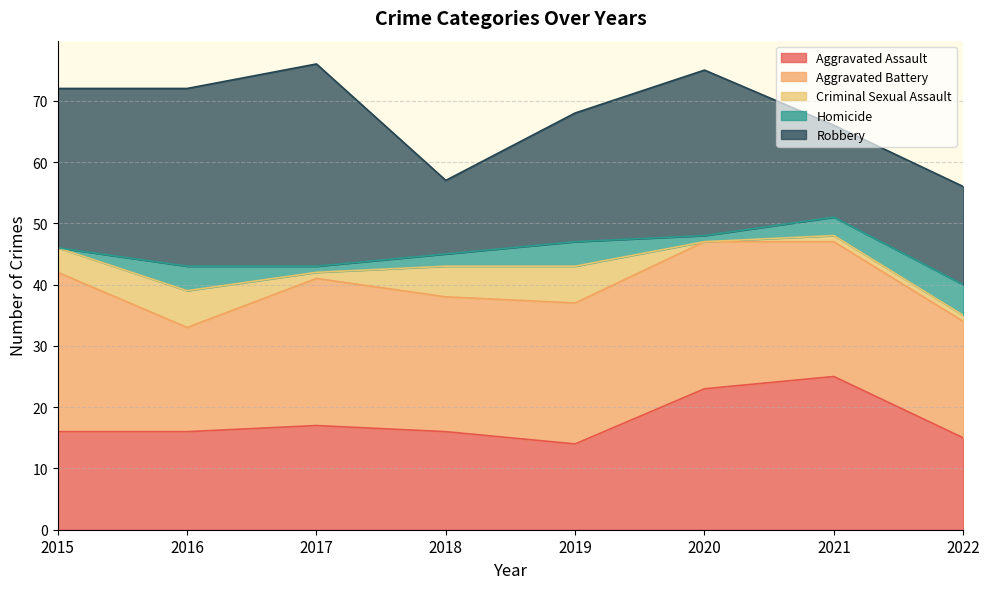

At which label does Robbery reach its peak?

2017